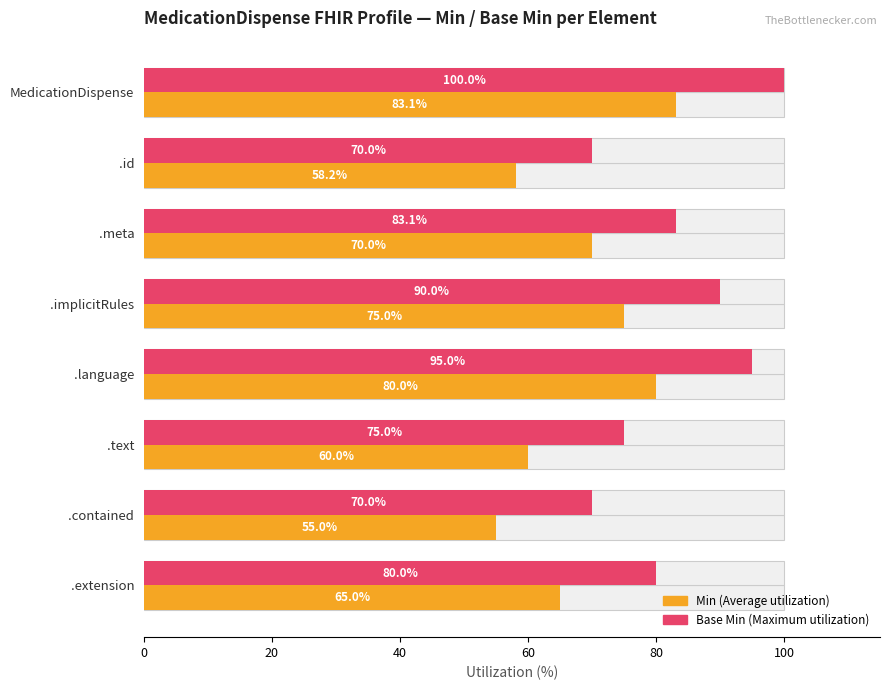

At how many categories does at least one series exceed 87?

3